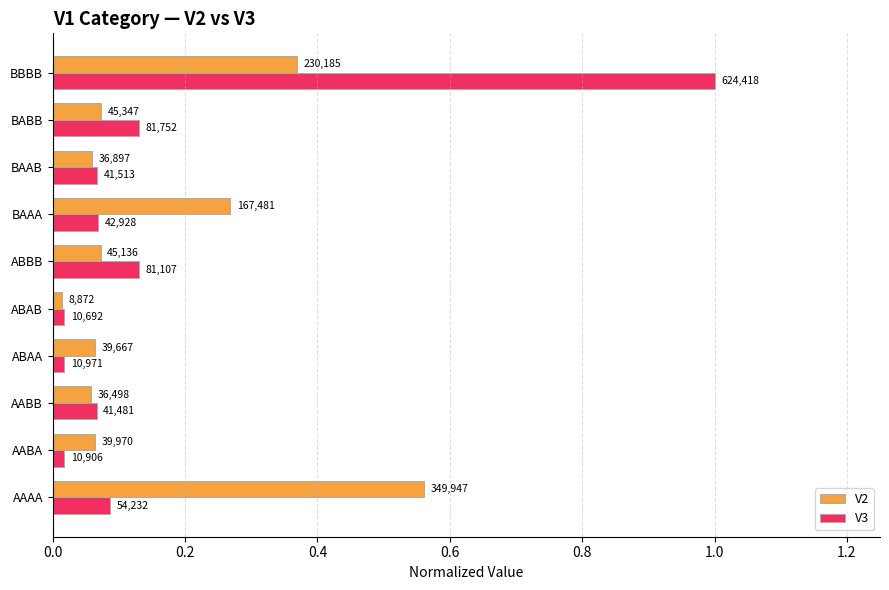

What are all the series names shown in the legend?

V2, V3